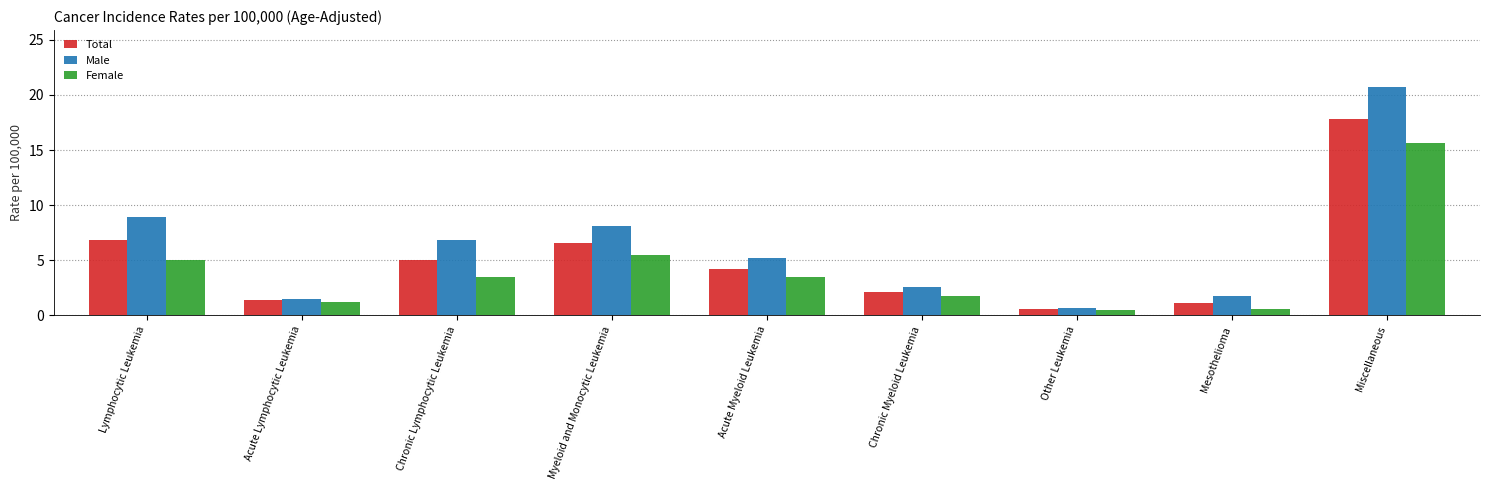

Where does the Total series first go above 4?

Lymphocytic Leukemia